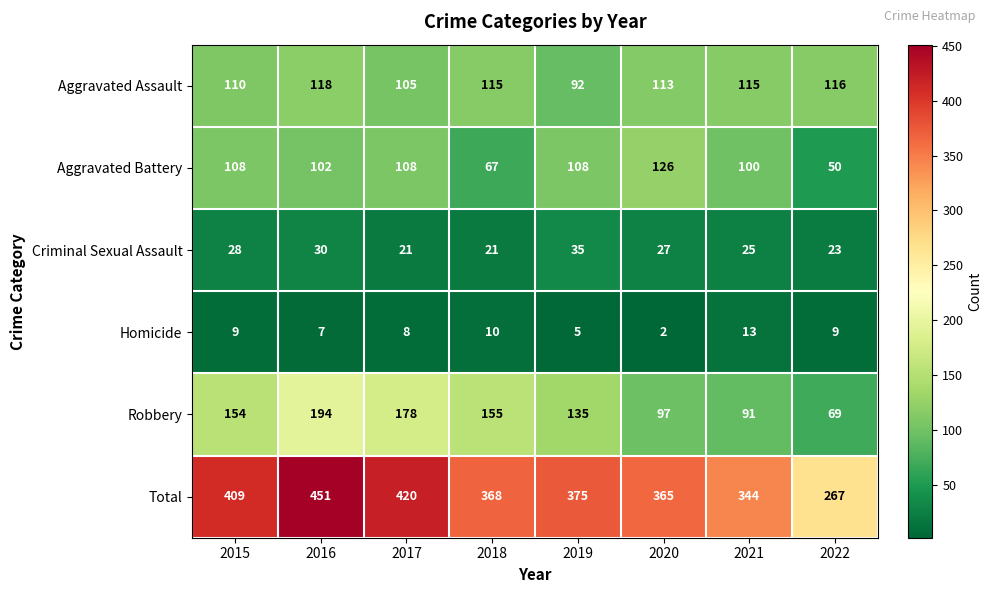

How many categories are shown in the chart?

8